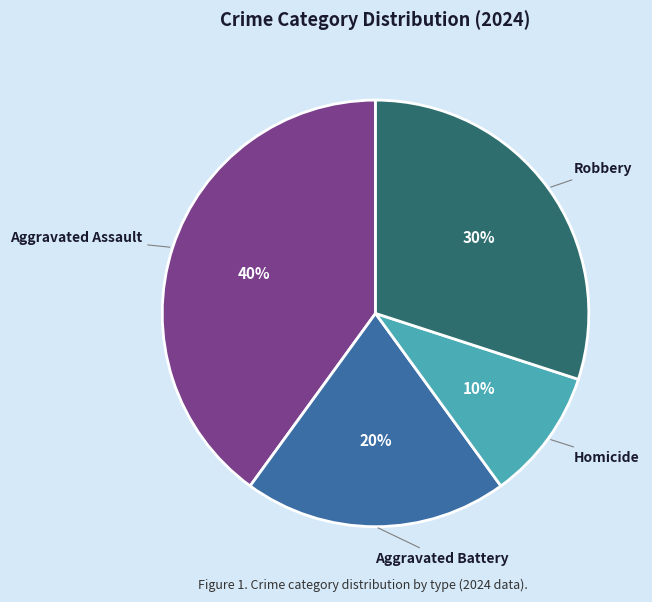

Is there any slice that represents more than half of the pie?

No